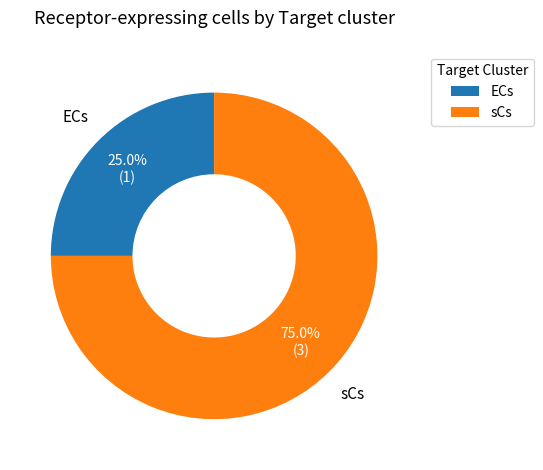

Do sCs and ECs together represent more than half of the pie?

Yes